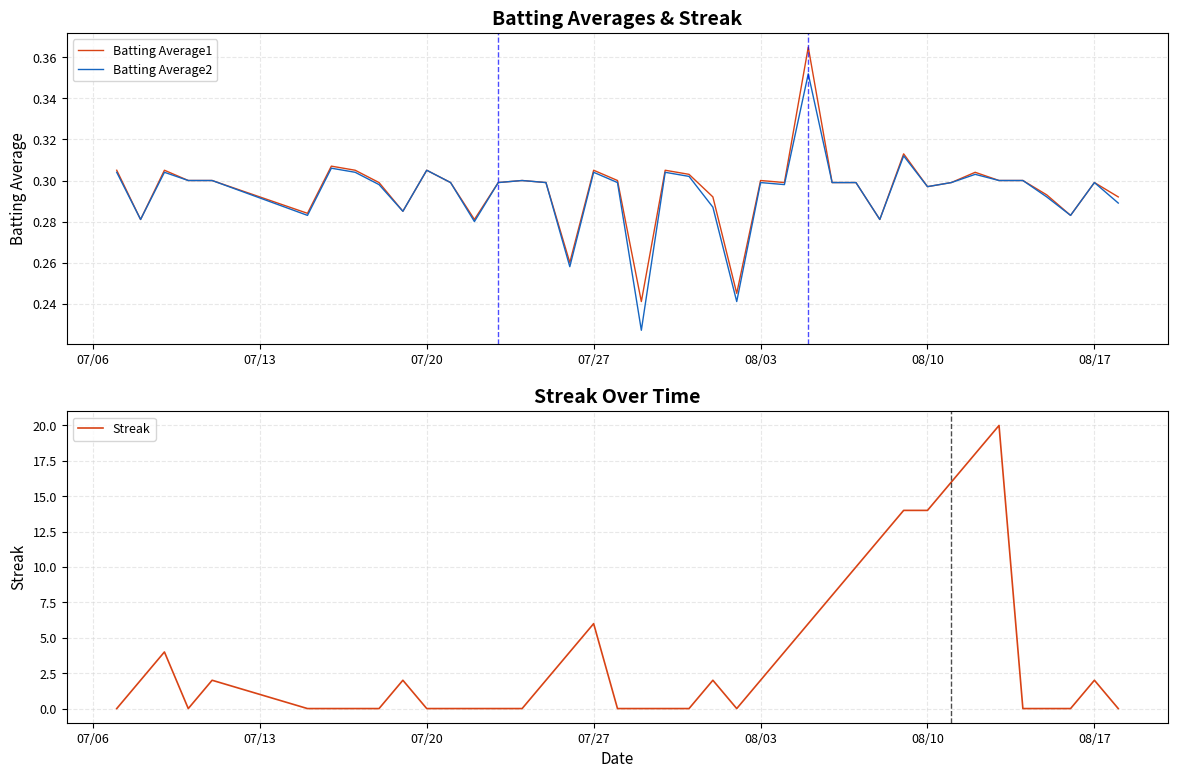

How many series are shown in this chart?

3